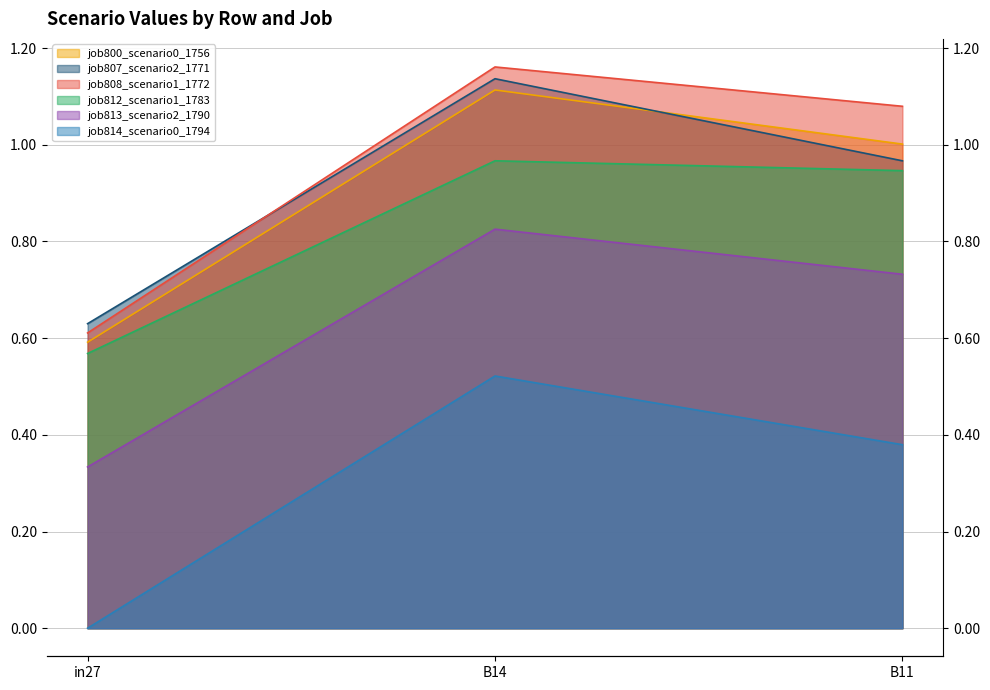

Is it true that job812_scenario1_1783 equals 0.6 at in27?

True